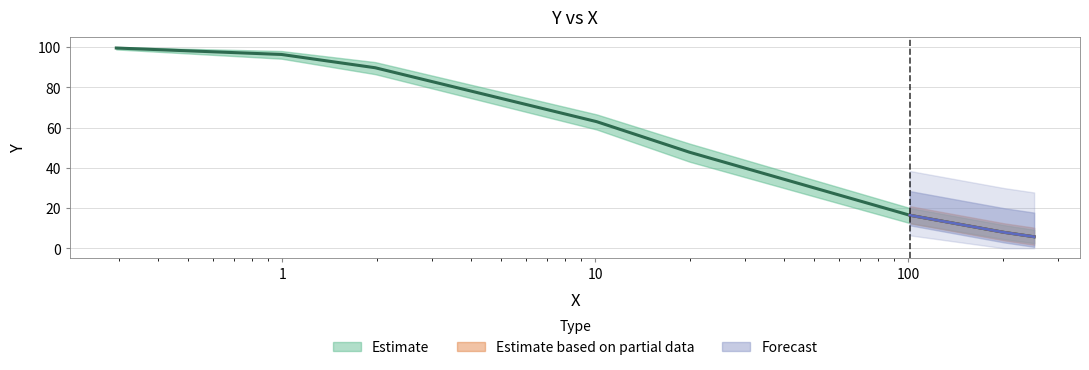

Approximately how many times larger is the value at 20.0 compared to 202?

6.0